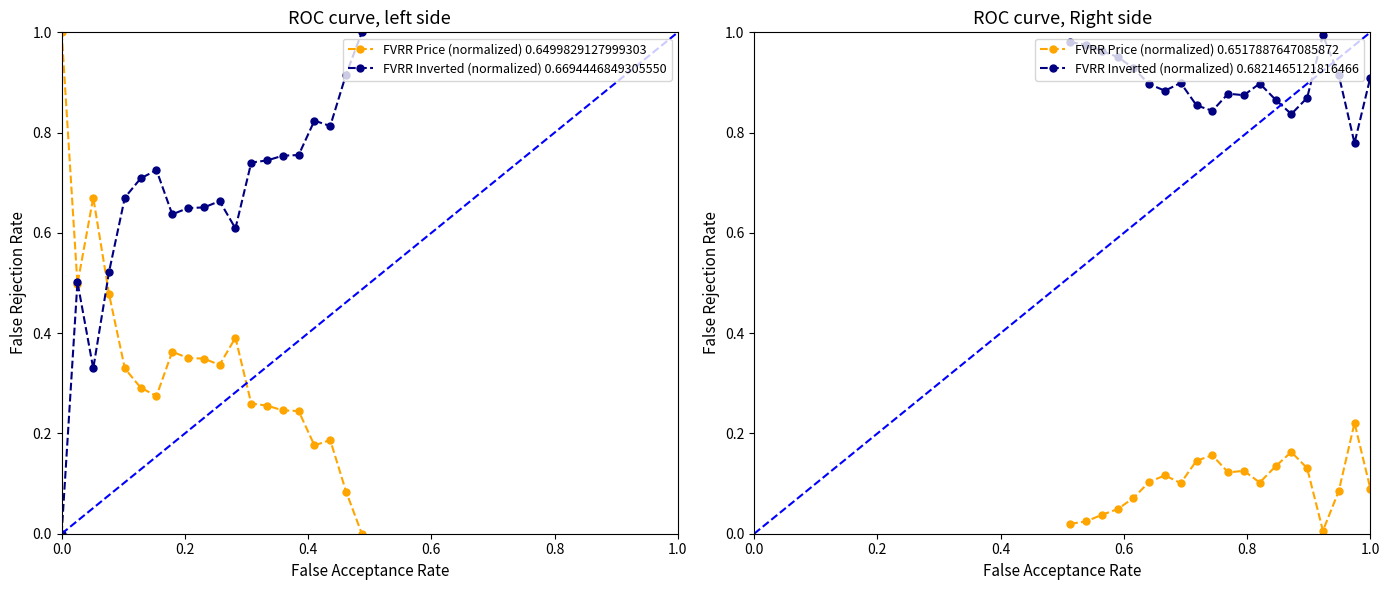

Which series has the widest spread of values?

FVRR Price (normalized) 0.6499829127999303